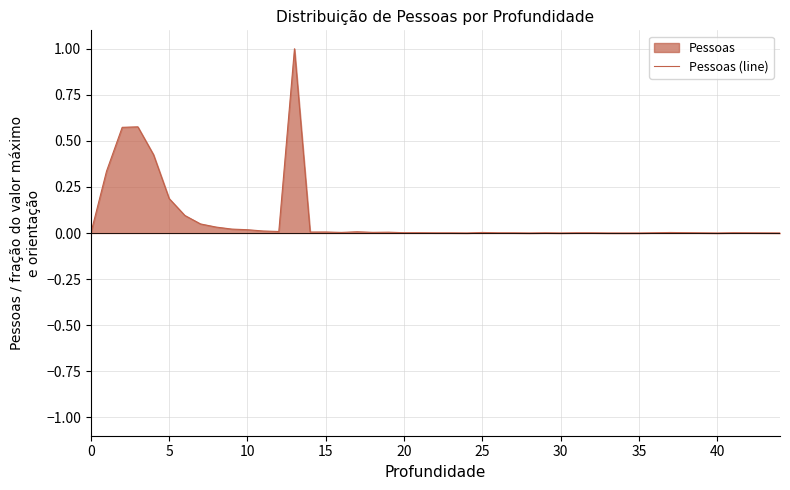

What is the difference between the maximum and minimum values?

1.0